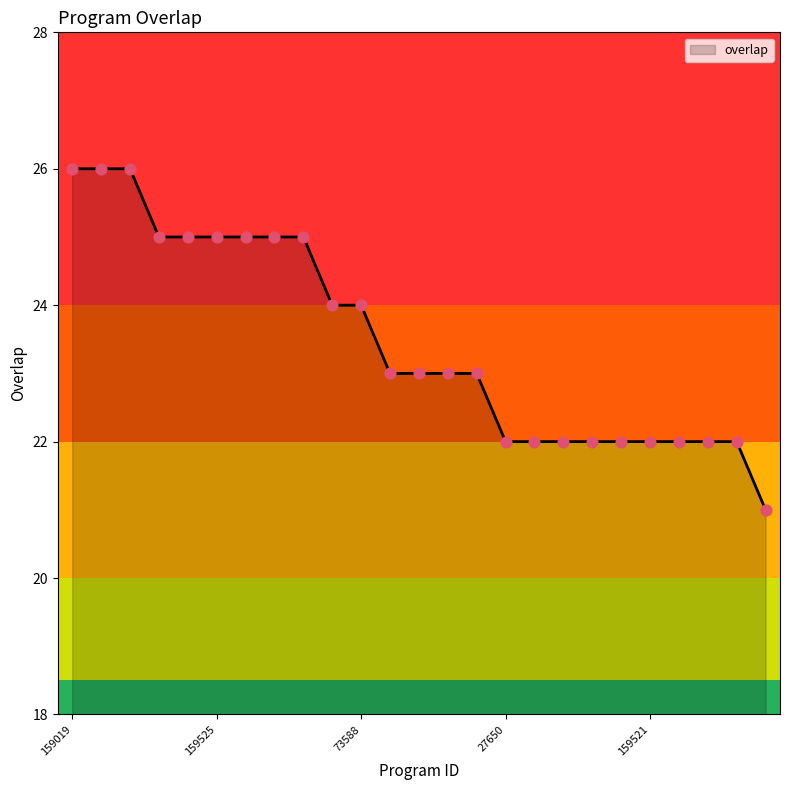

What is the greatest value displayed?

26